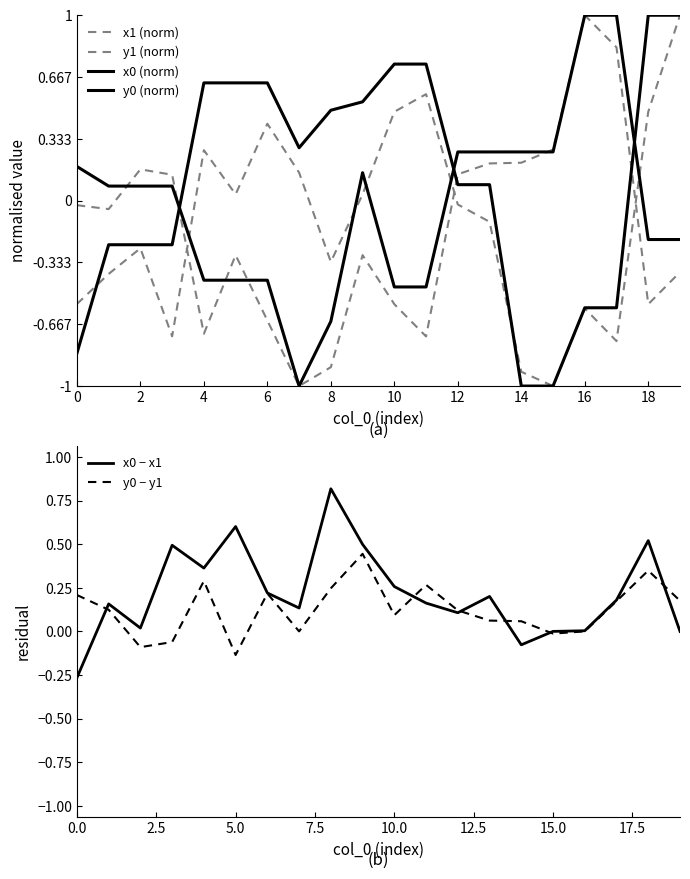

How many lines are shown in the chart?

6